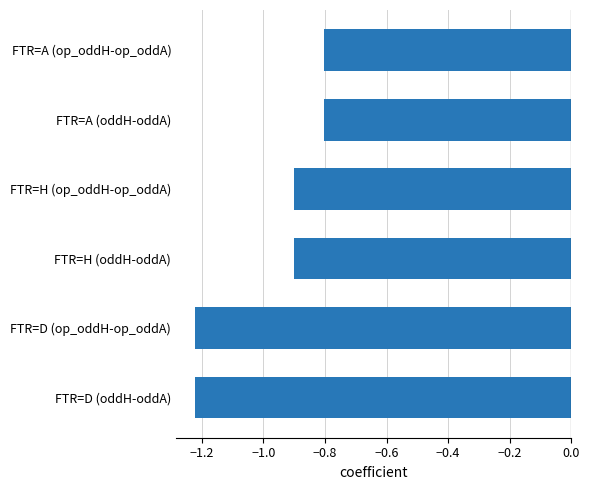

Count the values in the range -1 to 0.

4